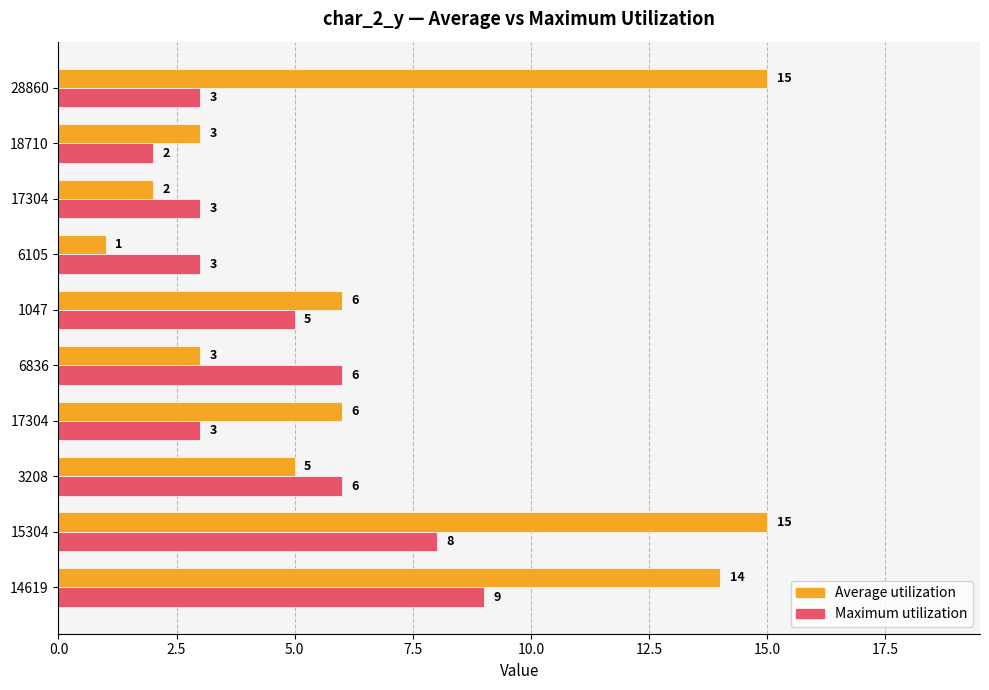

What are all the series names shown in the legend?

Average utilization, Maximum utilization